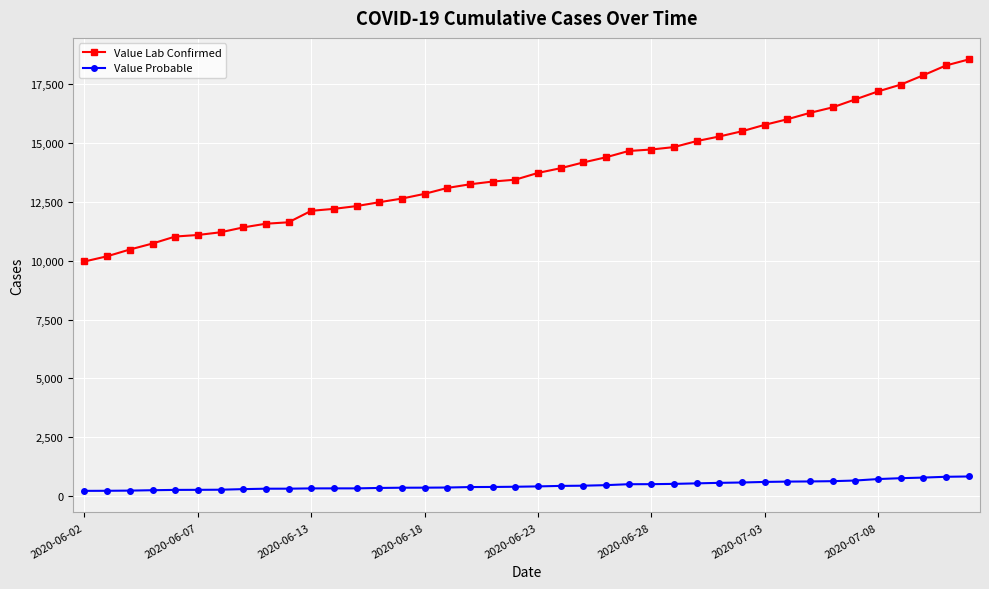

True or false: Value Lab Confirmed and Value Probable cross at least once.

False